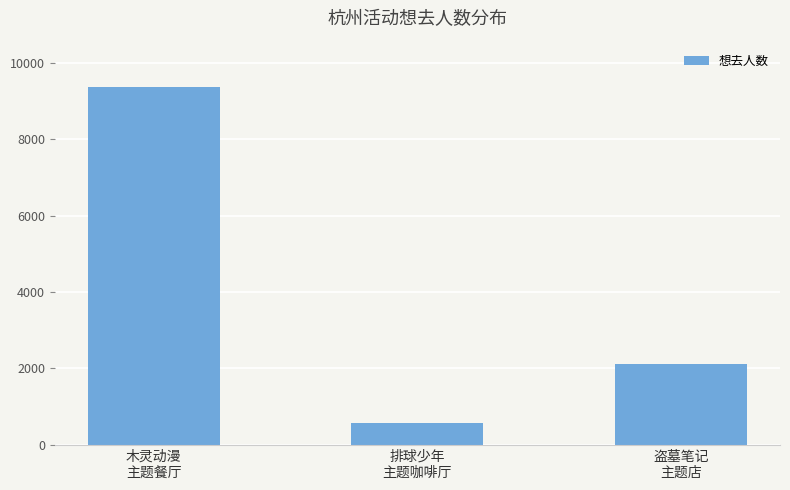

Count the values in the range 578 to 9369.

3